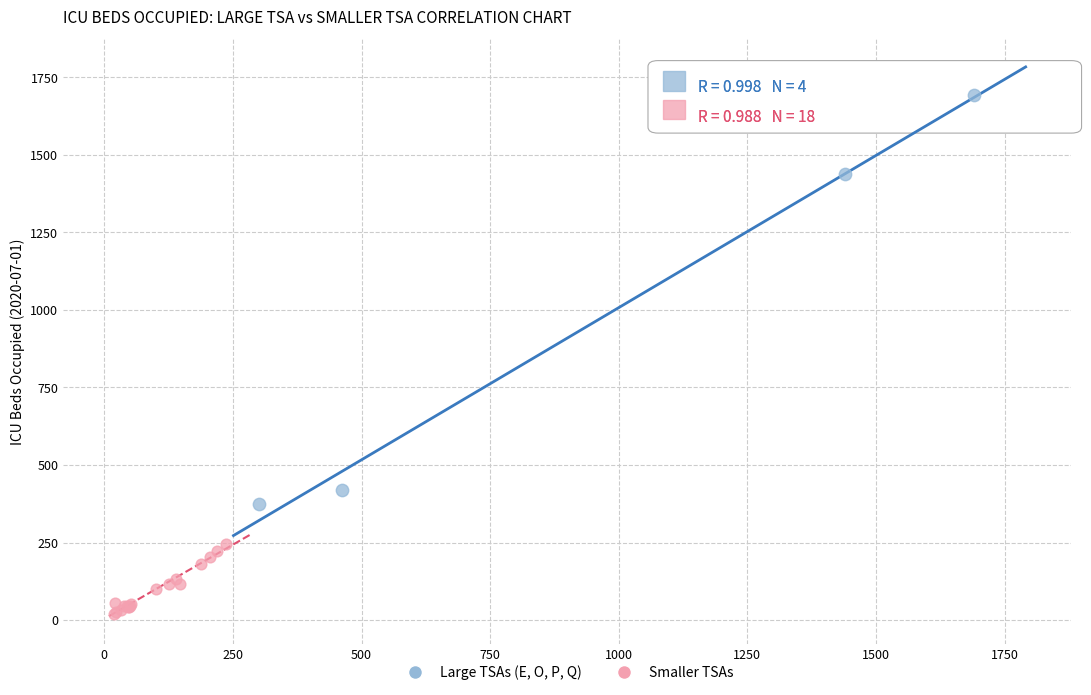

Which series has the widest spread of Y values?

Large TSAs (E, O, P, Q)